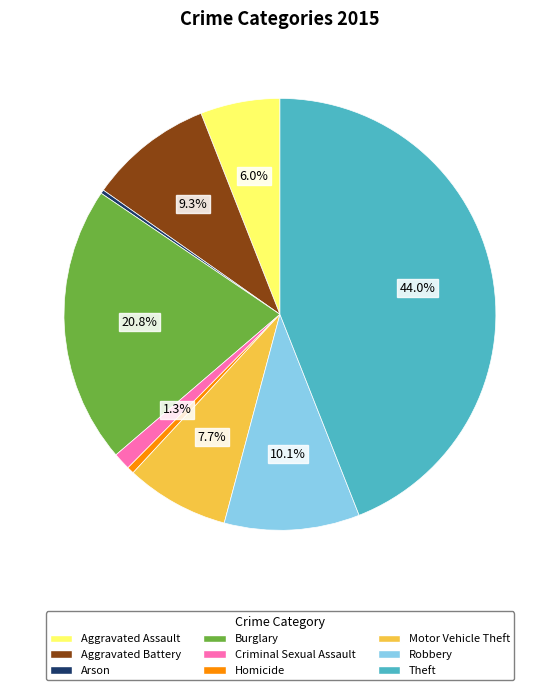

Count the number of slices in the pie.

9